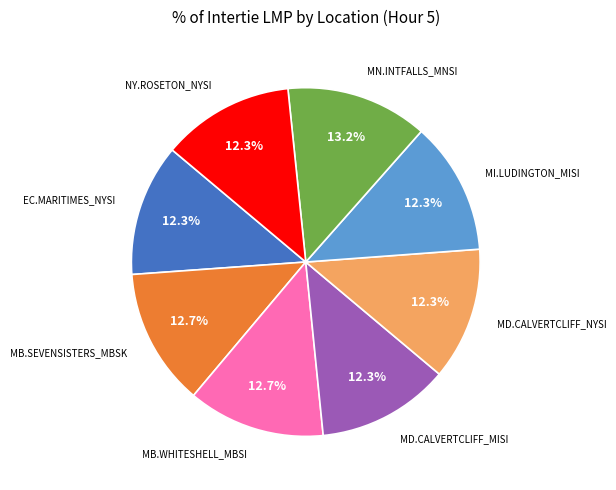

To the nearest percent, what is the difference between the largest and smallest slice percentages?

1%